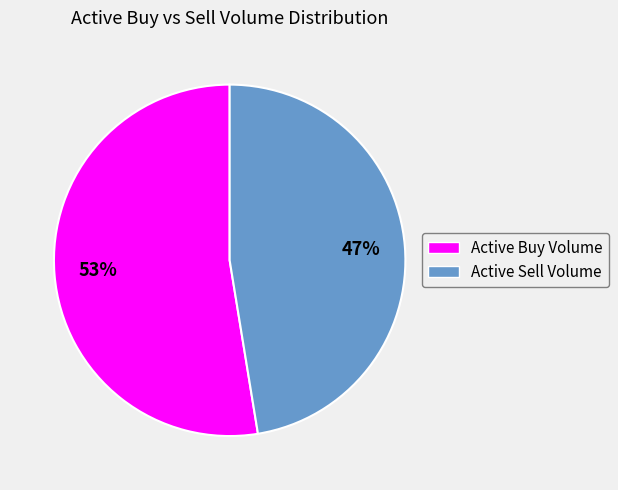

To the nearest percent, what is the average slice percentage?

50%